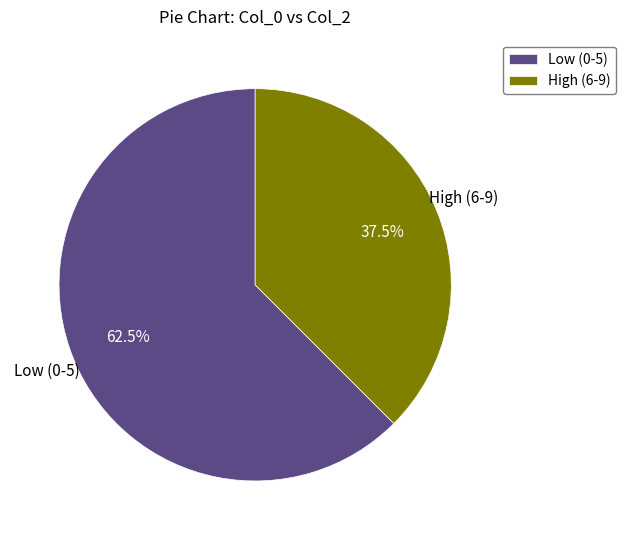

Between Low (0-5) and High (6-9), which is larger?

Low (0-5)